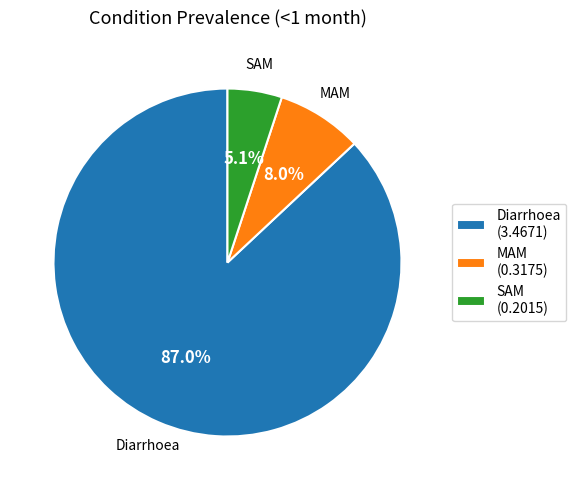

Is it true that SAM is 14% of the pie?

False